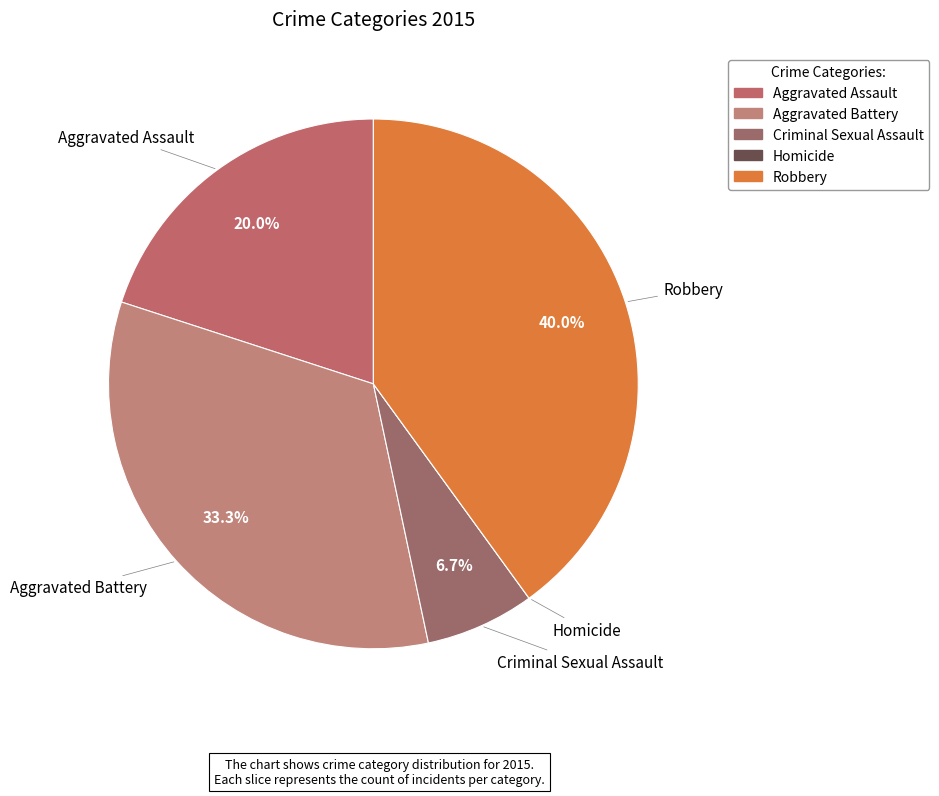

Does Aggravated Battery represent more than half of the total?

No